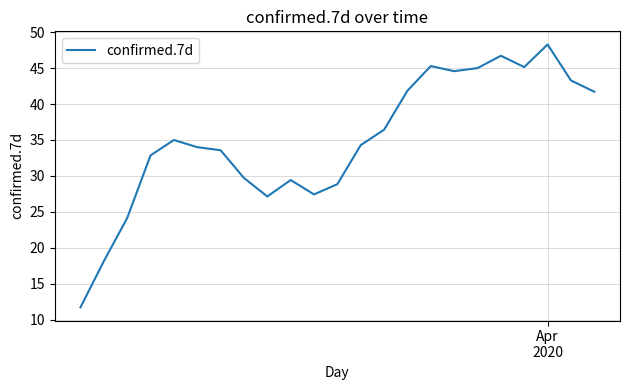

What is the maximum value shown in the chart?

48.3